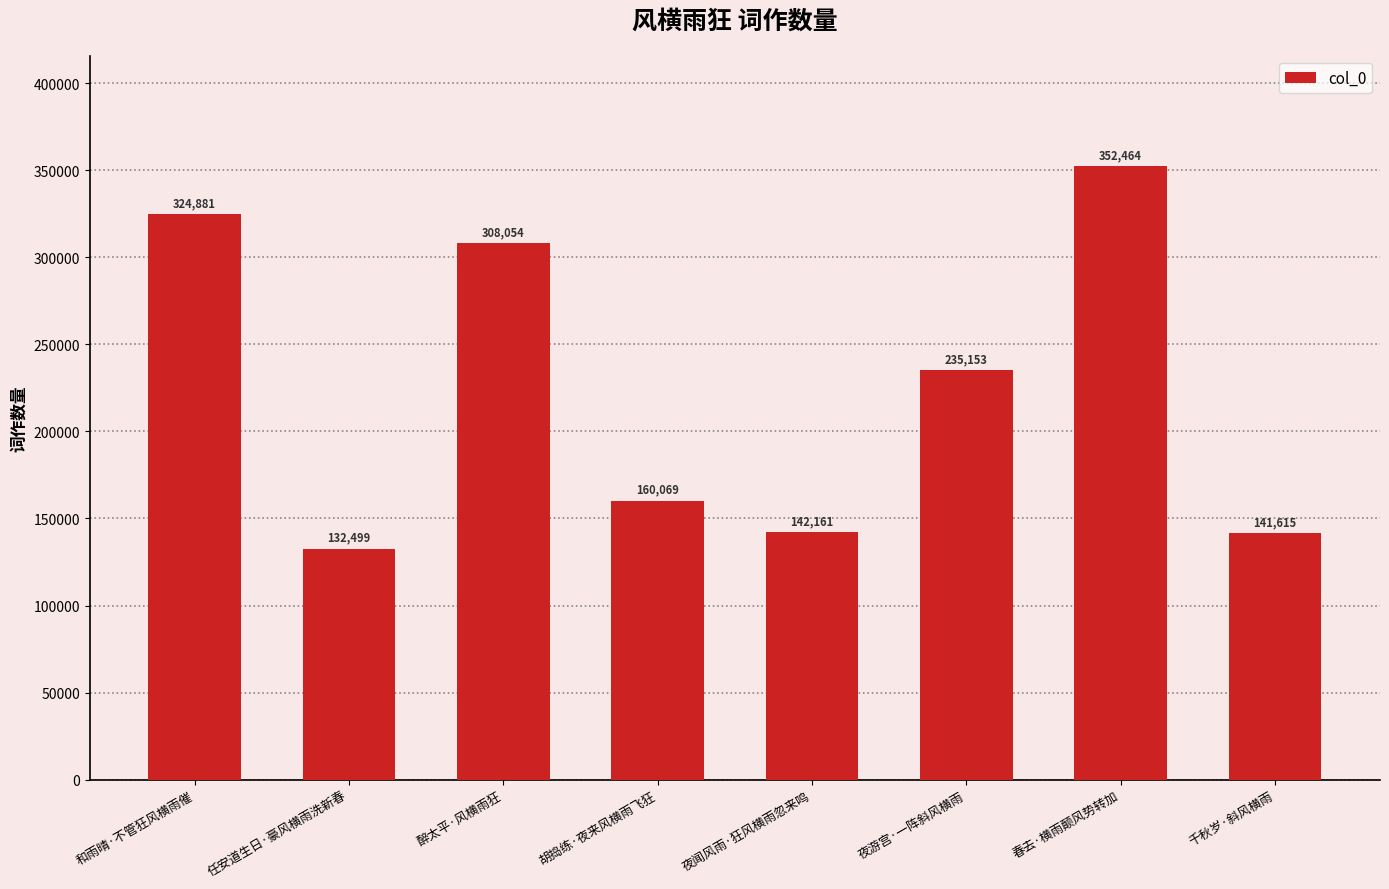

How many distinct data groups are displayed?

1